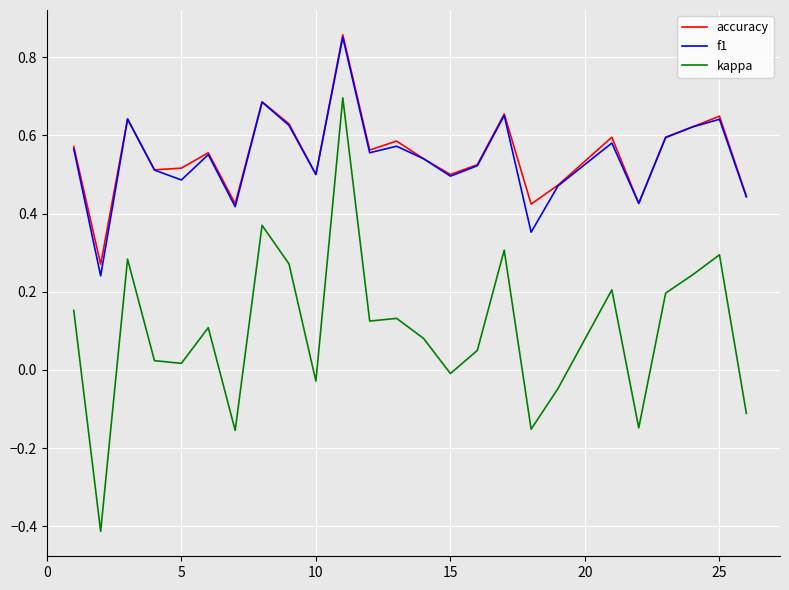

Does the chart have visible grid lines?

Yes